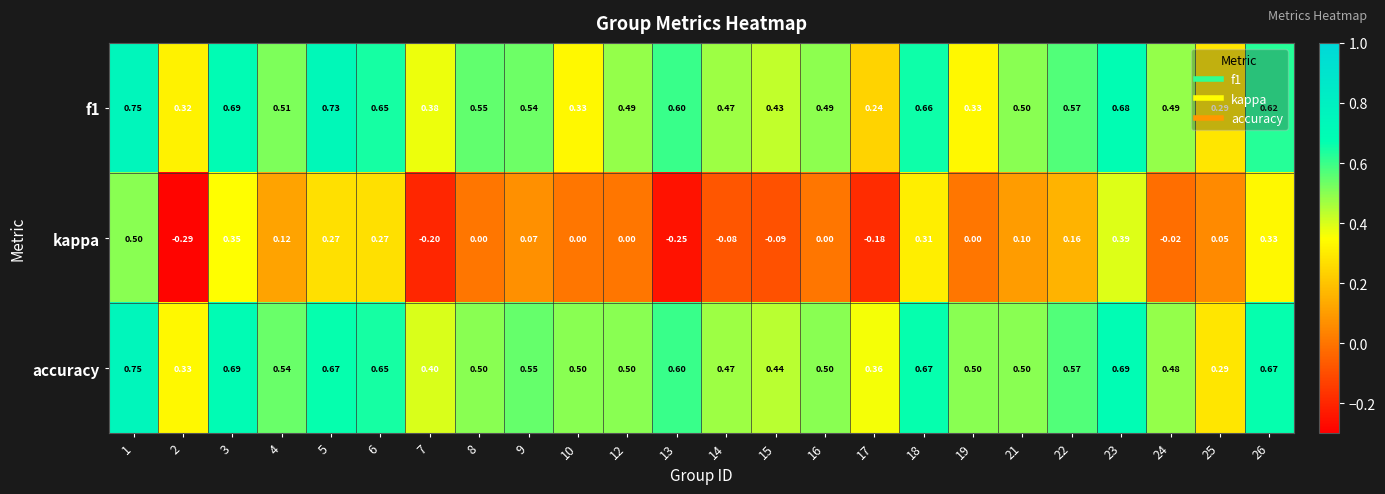

Is the value of f1 at 6 greater than the value of kappa at 25?

Yes